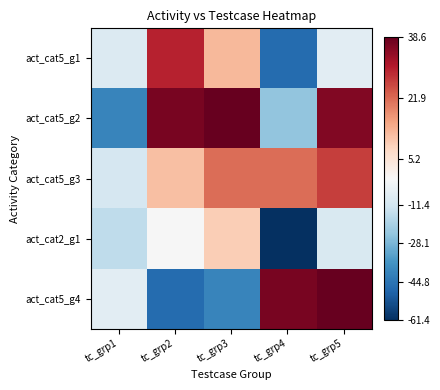

What is the greatest value displayed?

38.6